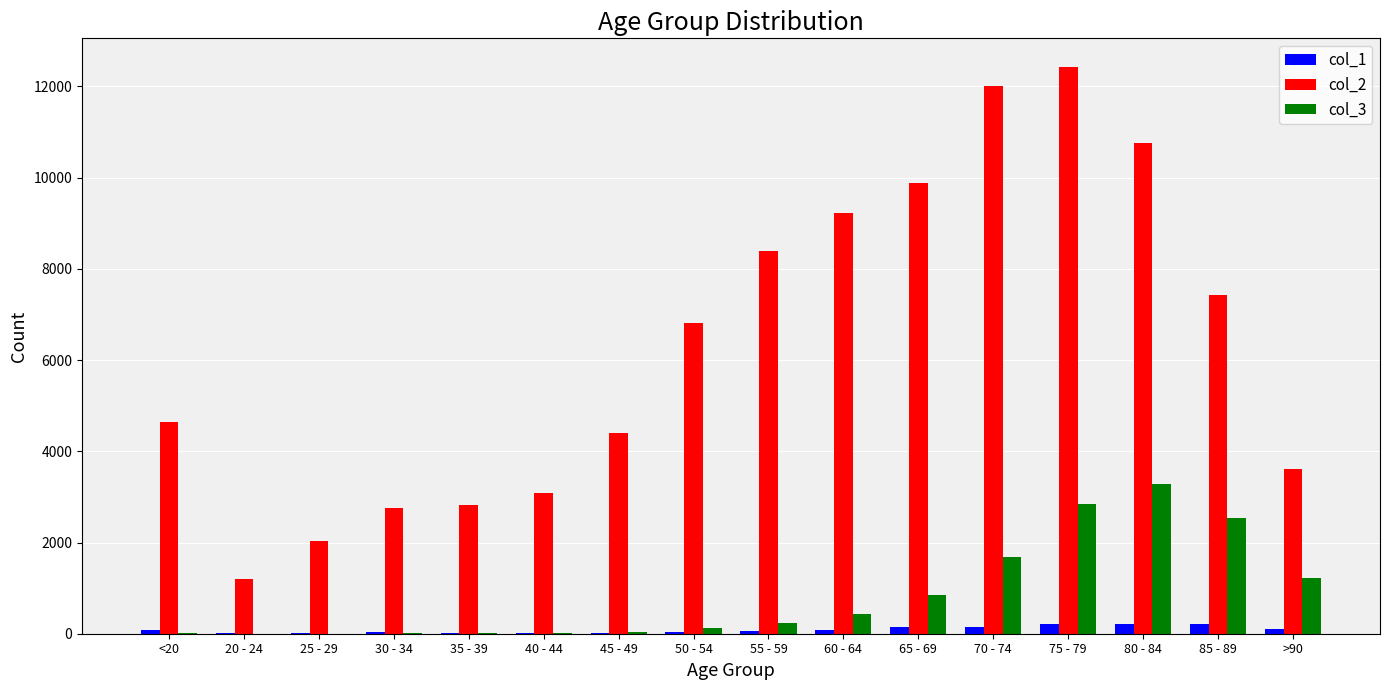

What is the total value across all series at 65 - 69?

10870